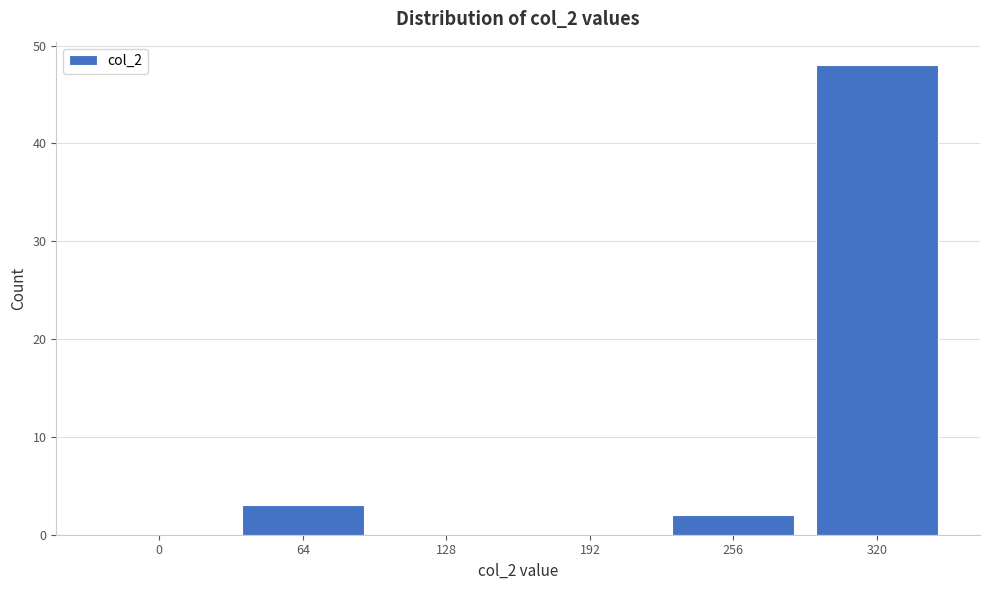

Reading left to right, extract all data points from this chart.

0=0	64=3	128=0	192=0	256=2	320=48